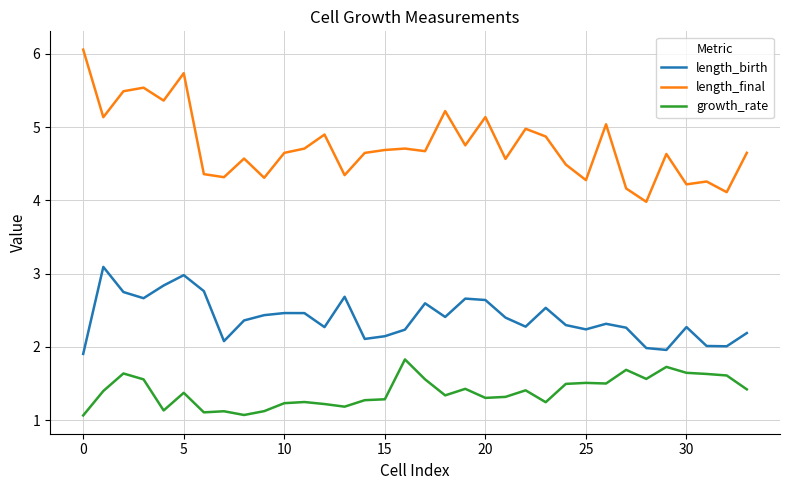

What is the maximum value for length_final?

6.1